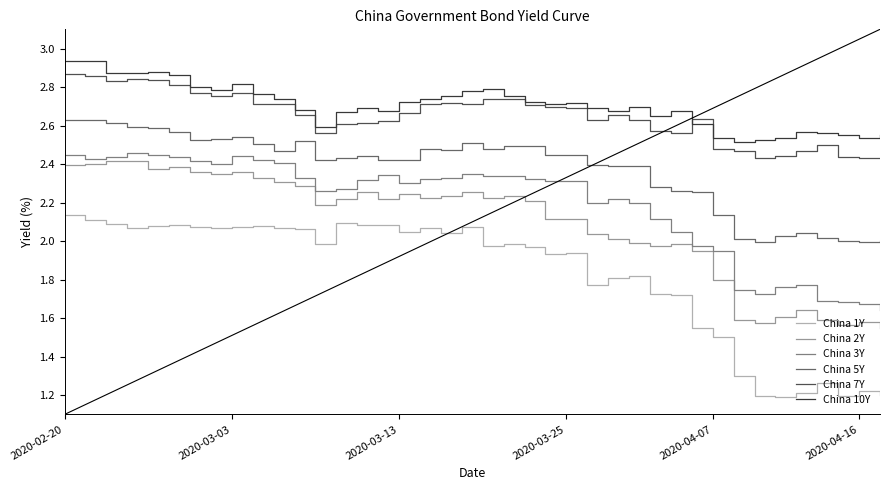

The China 10Y series shows 1.6 at 2020-02-20. True or false?

False